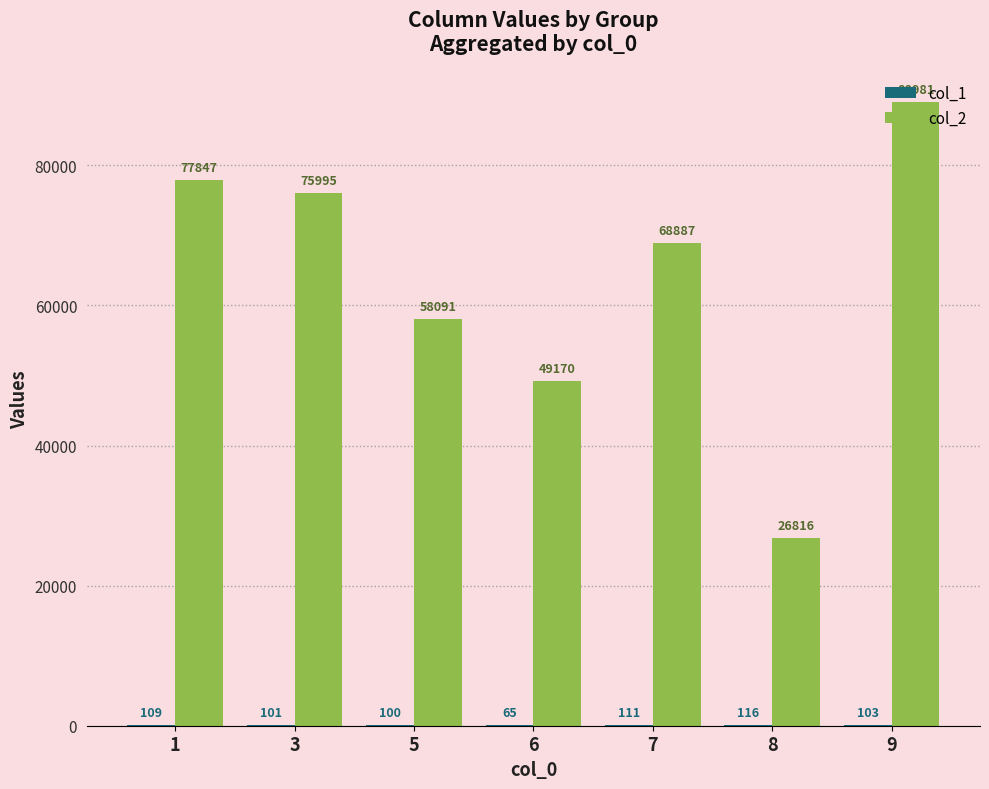

Which series changed the most between 3 and 6?

col_2